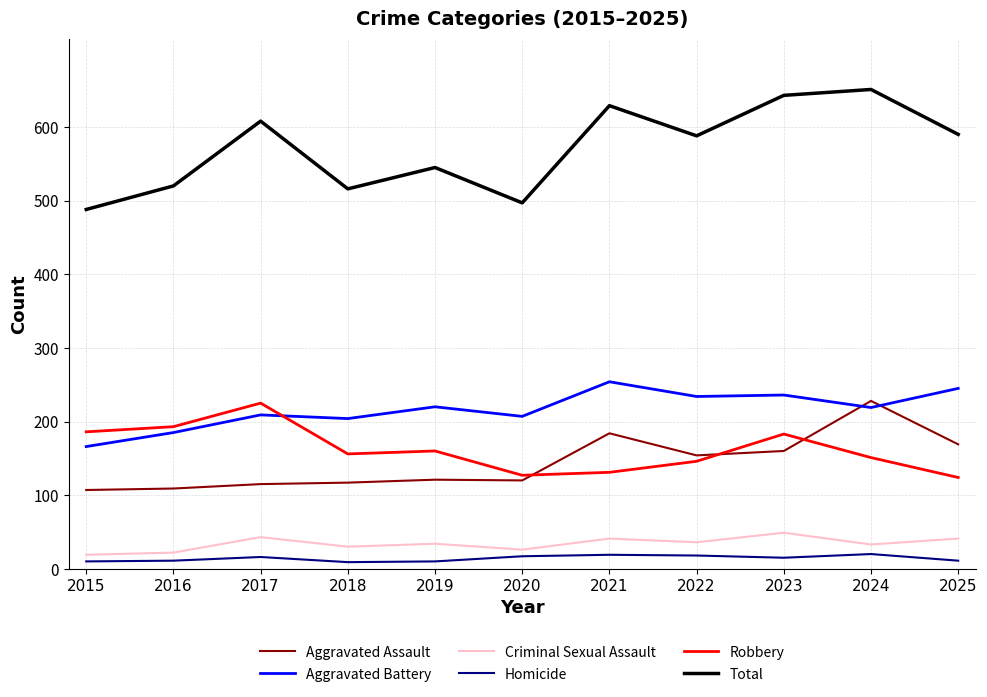

Is it true that Aggravated Assault equals 117 at 2018?

True